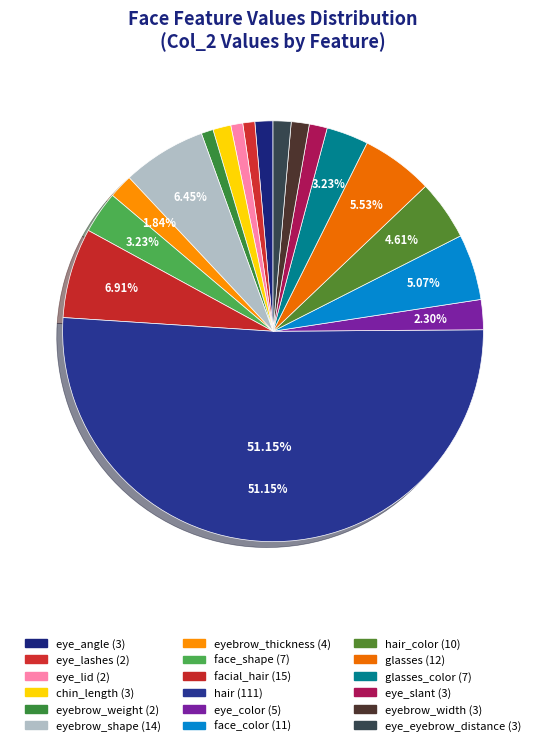

To the nearest percent, what is the average slice percentage?

6%